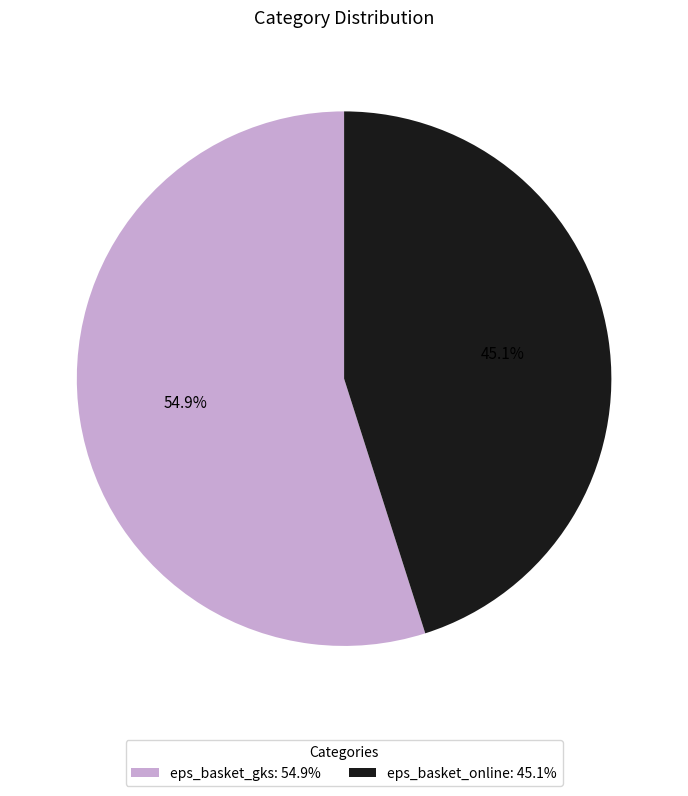

To the nearest percent, what is the average slice percentage?

50%